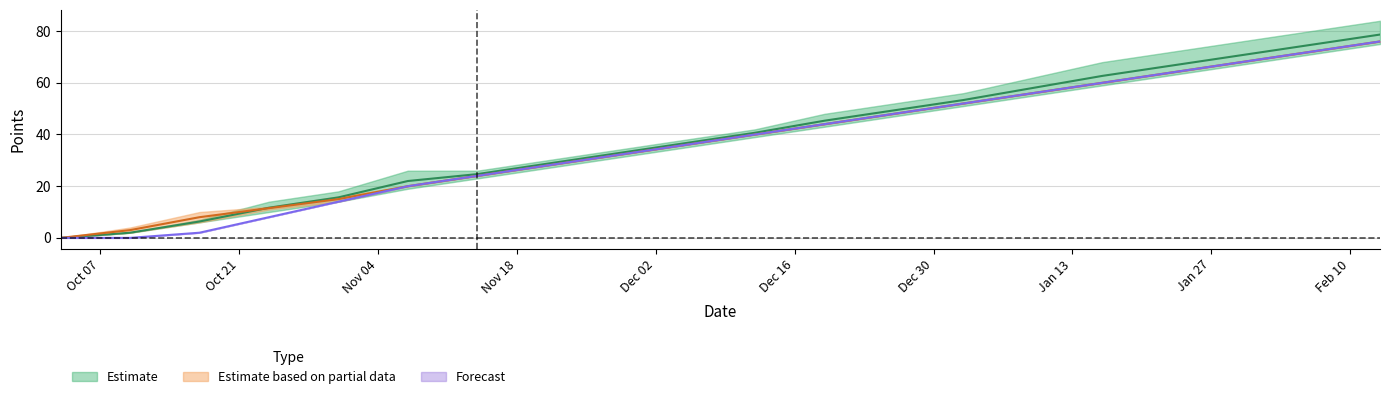

What is the highest value of the Forecast series?

76